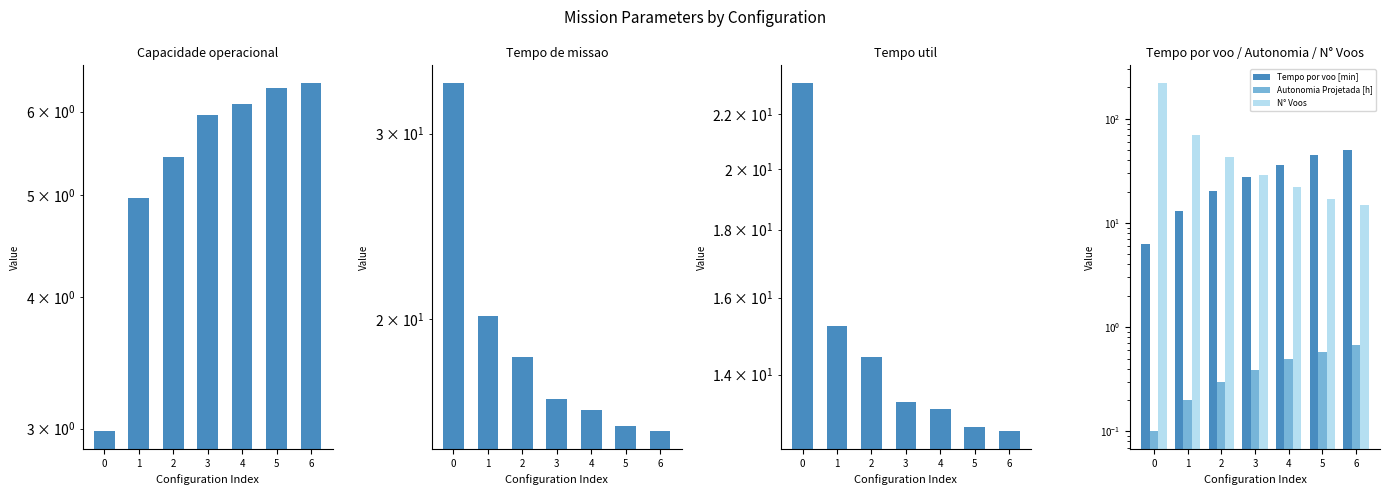

The value of Tempo de missao [h] at 3 is 10.2. True or false?

False